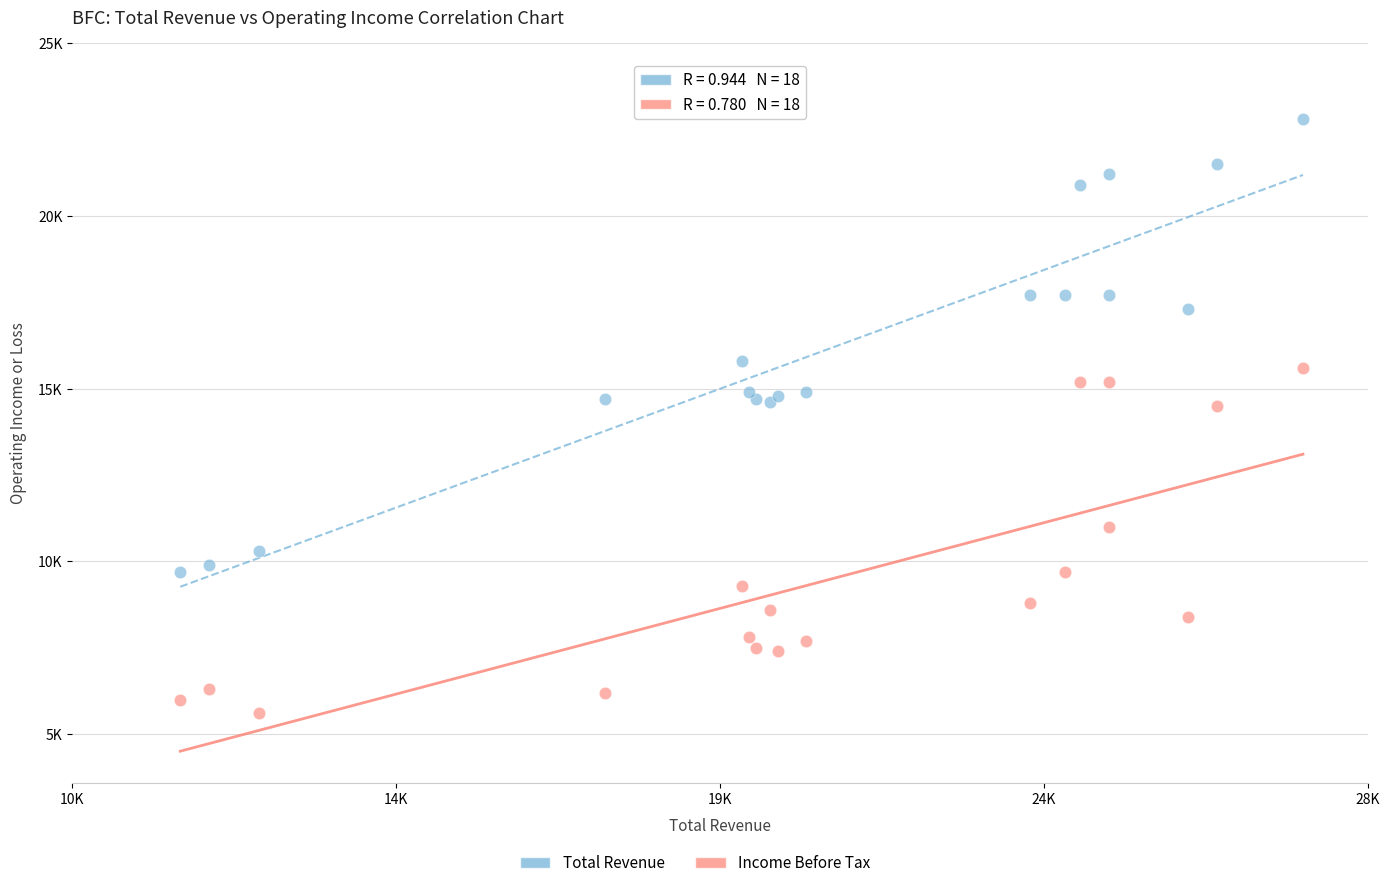

Which series contains the lowest Y value?

Income Before Tax